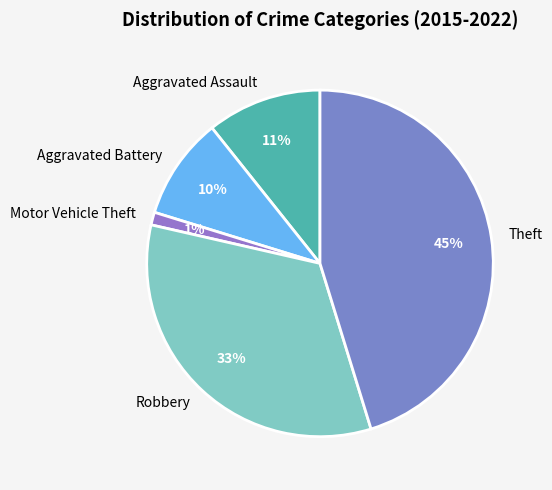

Is Aggravated Assault the majority of the pie?

No